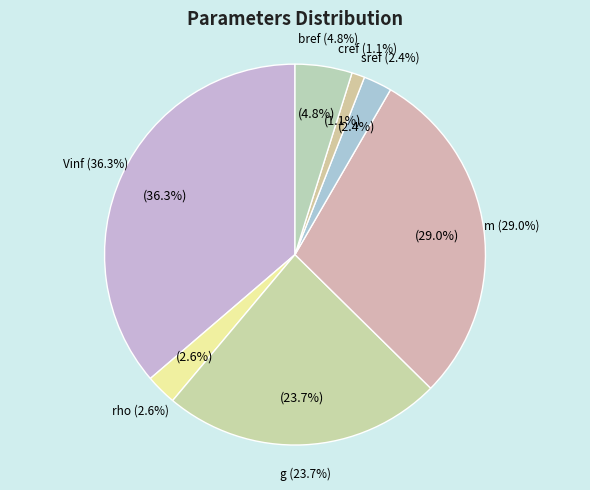

What portion of the pie excludes cref?

98.9%